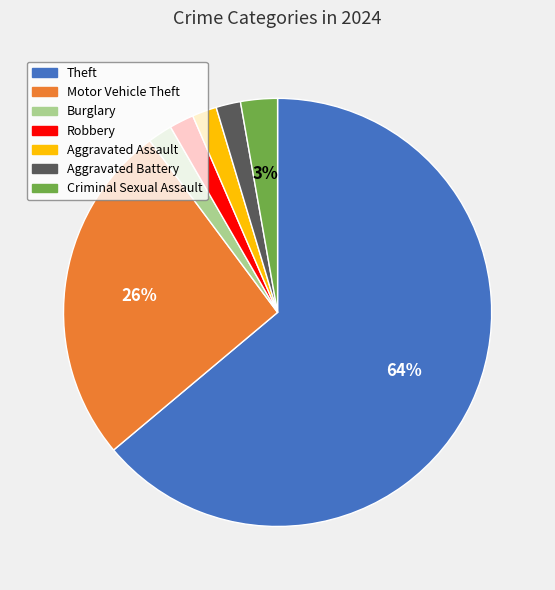

Combined, do Motor Vehicle Theft and Burglary account for over 50%?

No